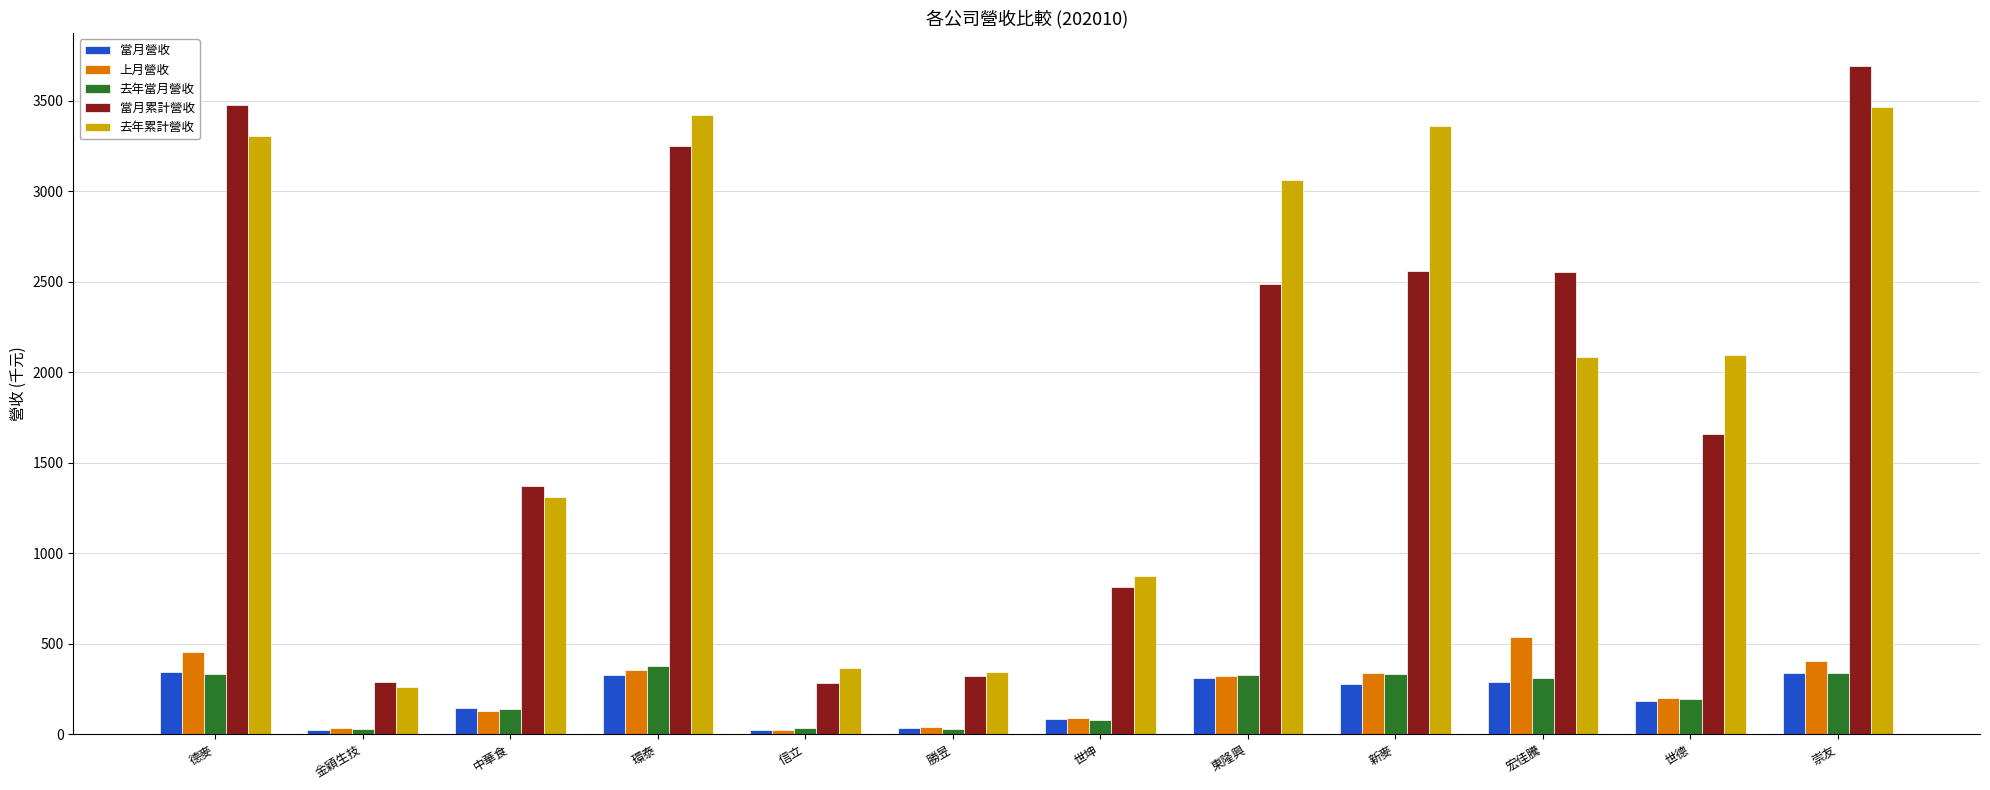

Is the value of 上月營收 at 宏佳騰 greater than the value of 去年當月營收 at 信立?

Yes